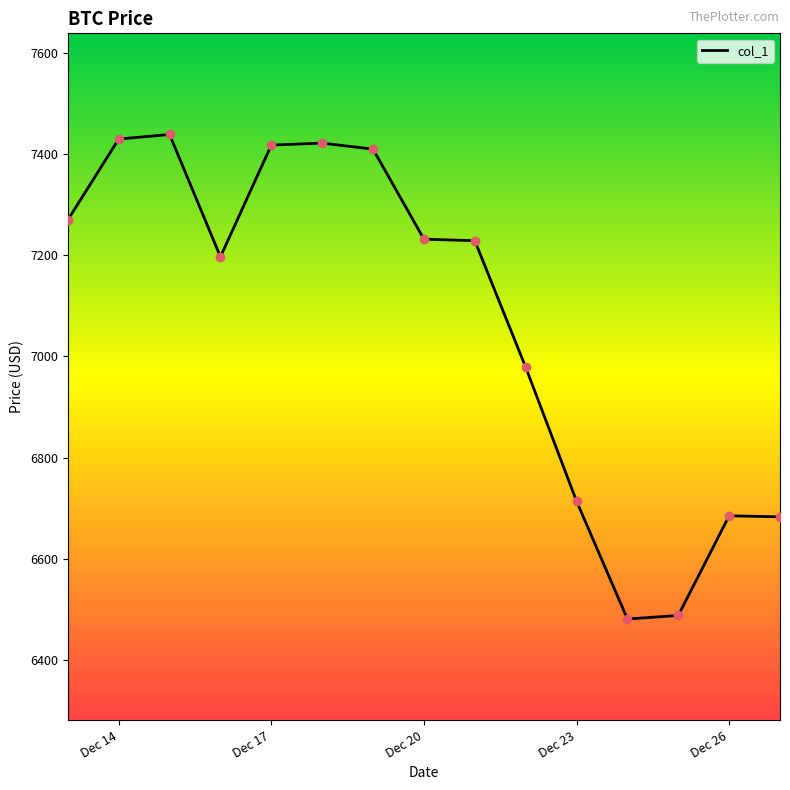

What is the difference between the maximum and minimum values?

958.0